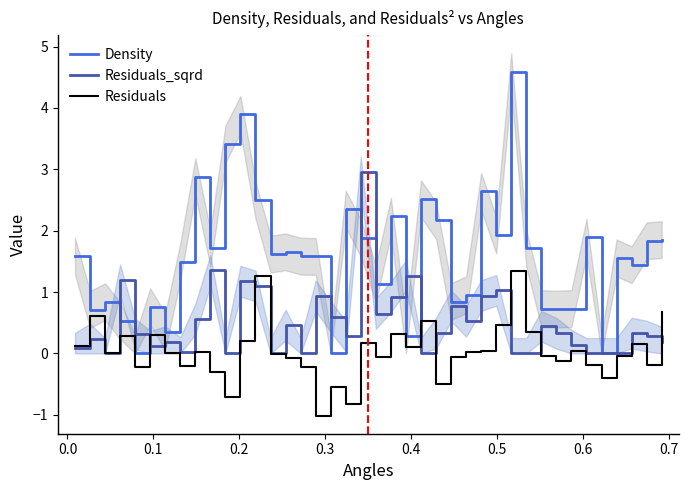

What is the highest value of the Residuals_sqrd series?

3.0